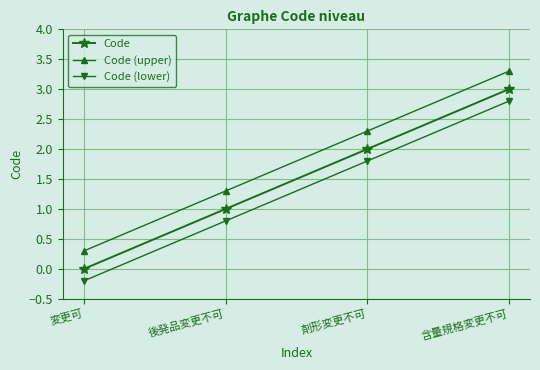

Rank the categories by Code value from lowest to highest.

変更可, 後発品変更不可, 剤形変更不可, 含量規格変更不可